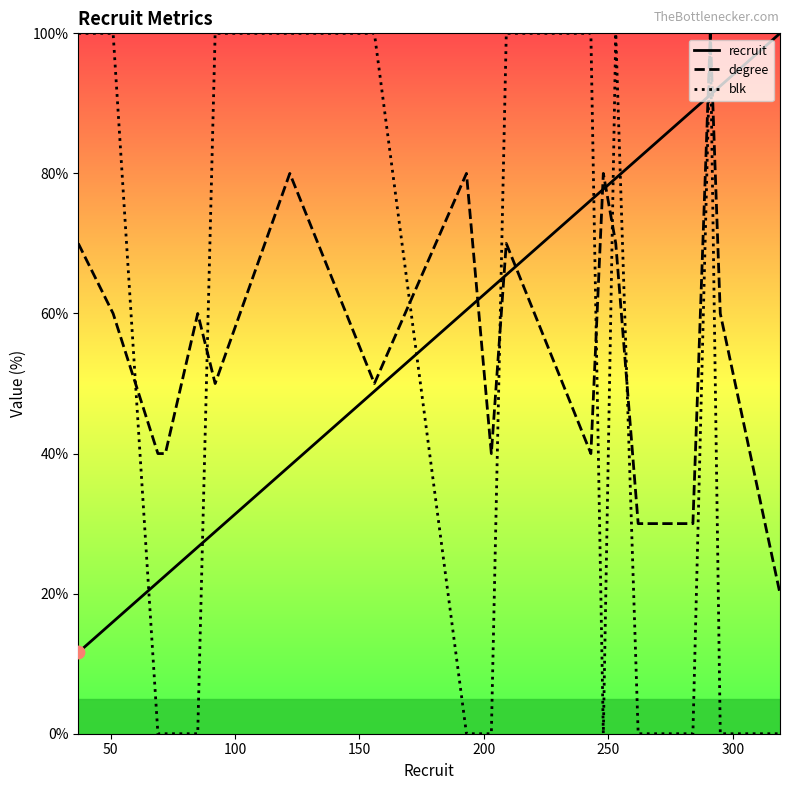

At how many categories does at least one series exceed 37?

20